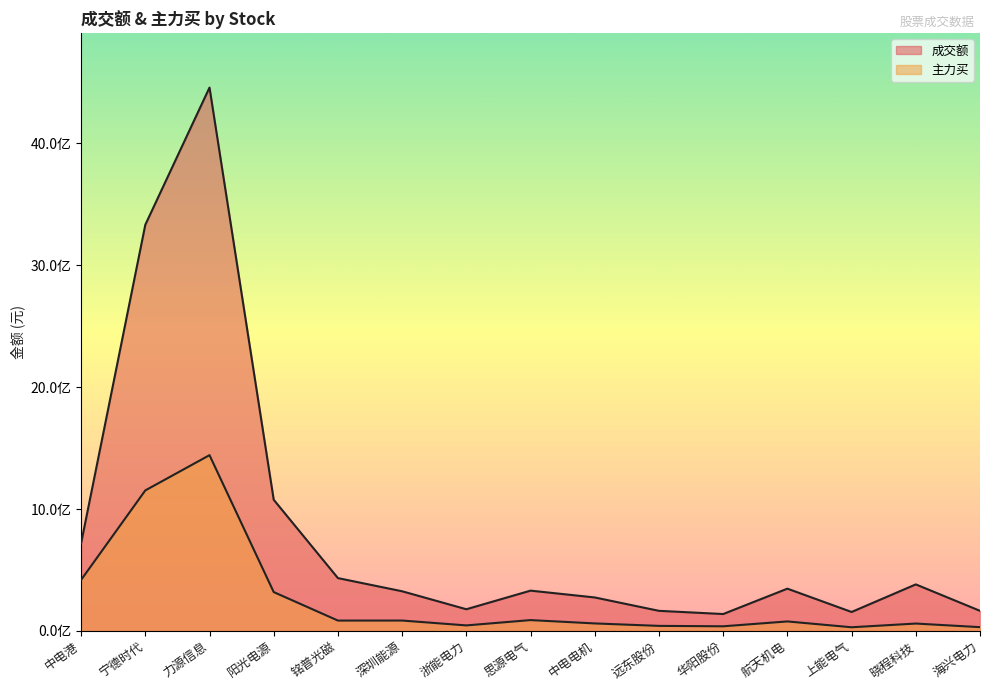

Does the chart have visible grid lines?

No